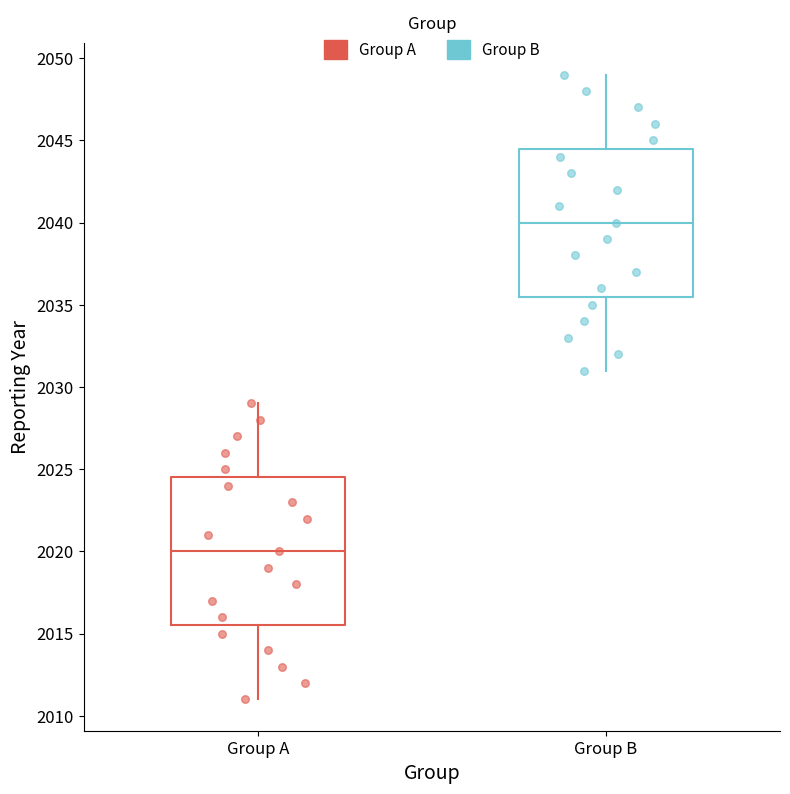

Reading left to right, read every box against the y-axis: the position of its median line, the range the box covers, and the ends of its whiskers. The values are not printed on the chart, so give them approximately, as read against the axis.

Group A: median 2020.0, box 2015.5 to 2024.5, whiskers 2011.0 to 2029.0
Group B: median 2040.0, box 2035.5 to 2044.5, whiskers 2031.0 to 2049.0